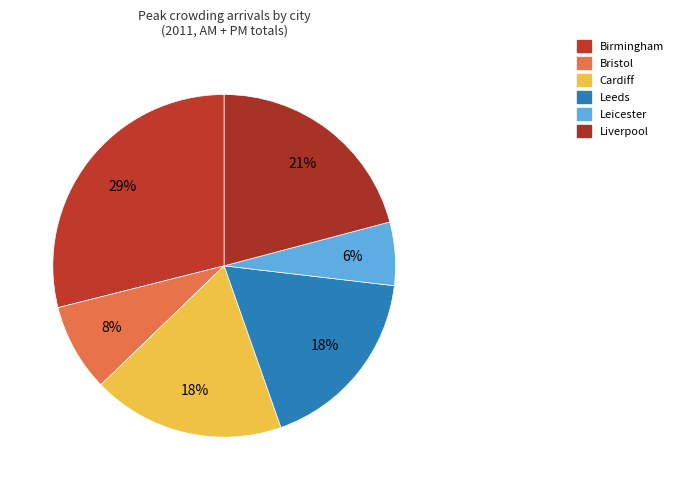

Which slice is the smallest?

Leicester